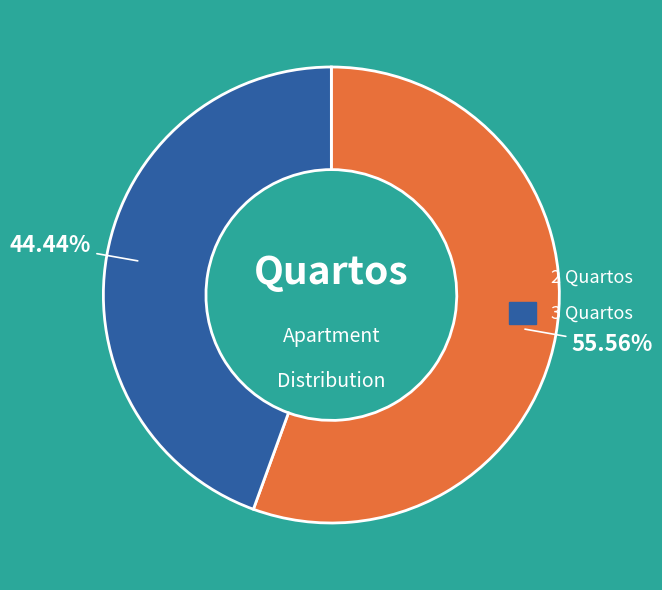

Which has a higher value, 2 Quartos or 3 Quartos?

2 Quartos